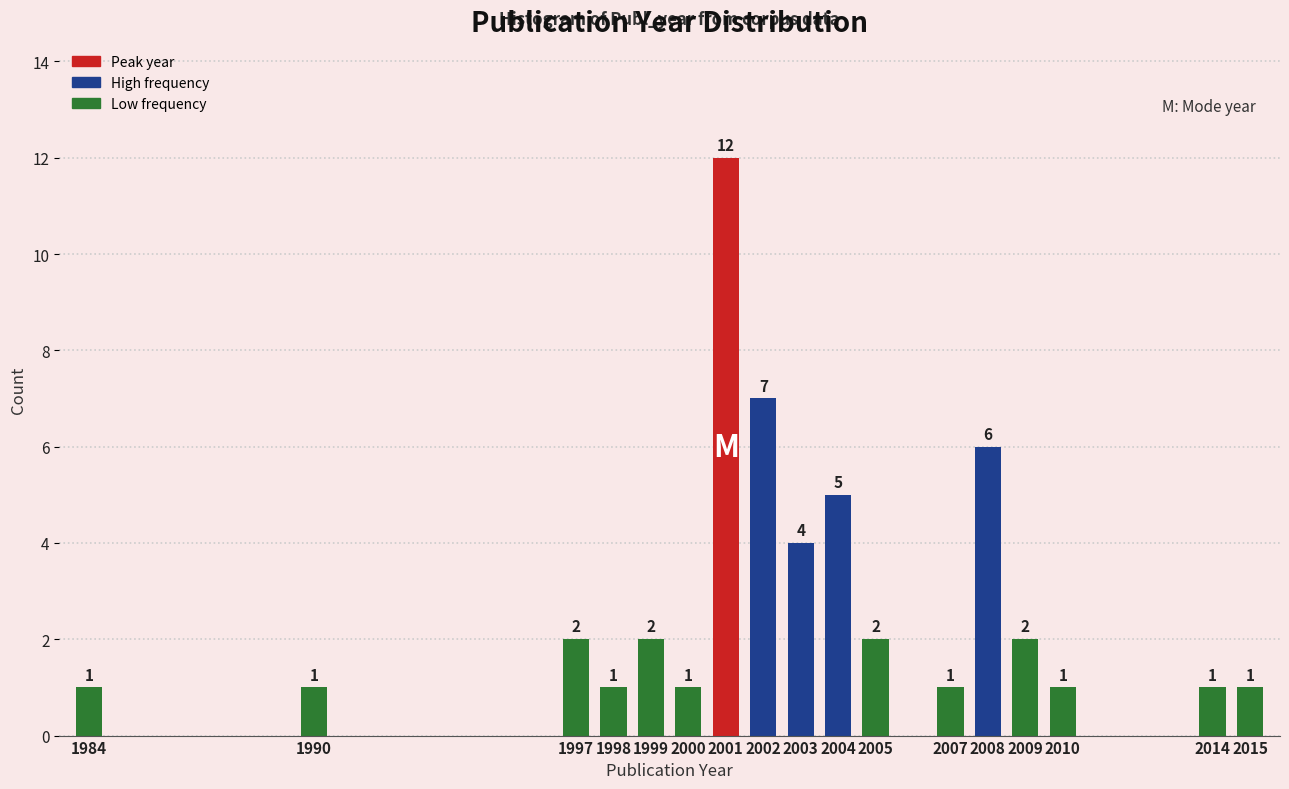

Reading left to right, list all the values displayed in this chart.

1	1	2	1	2	1	12	7	4	5	2	1	6	2	1	1	1